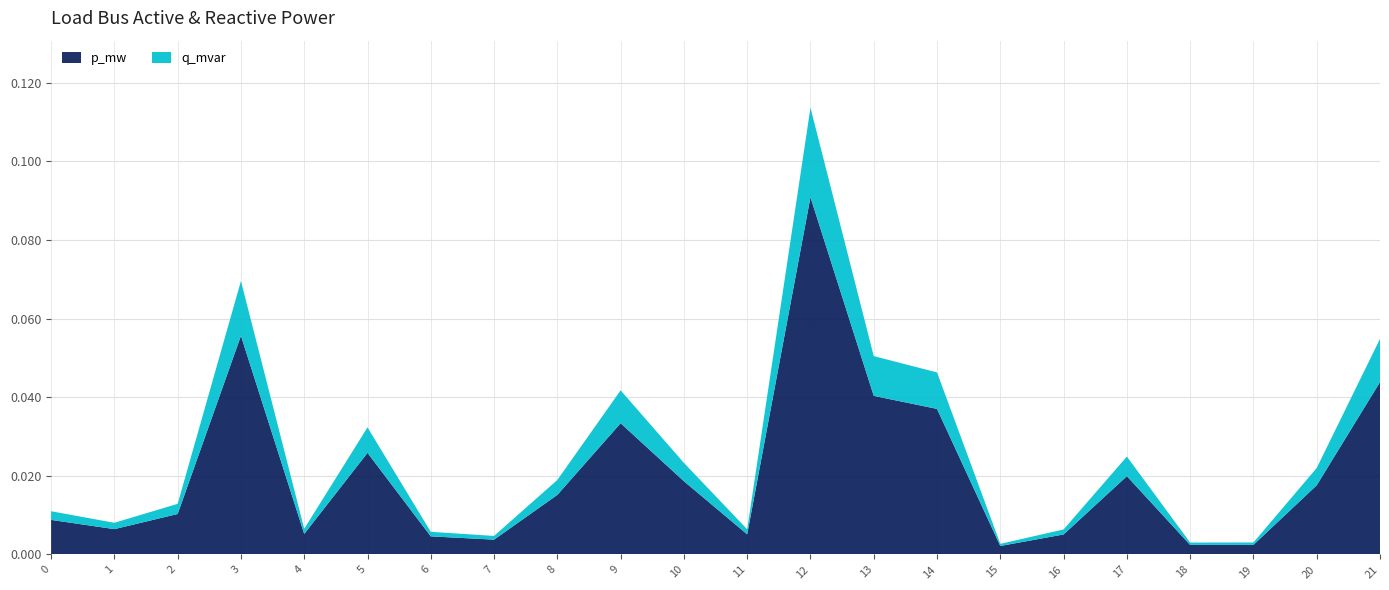

Reading right to left, what are all the values shown in this chart?

p_mw: 0.0	0.0	0.0	0.0	0.0	0.0	0.0	0.0	0.0	0.1	0.0	0.0	0.0	0.0	0.0	0.0	0.0	0.0	0.1	0.0	0.0	0.0
q_mvar: 0.0	0.0	0.0	0.0	0.0	0.0	0.0	0.0	0.0	0.0	0.0	0.0	0.0	0.0	0.0	0.0	0.0	0.0	0.0	0.0	0.0	0.0